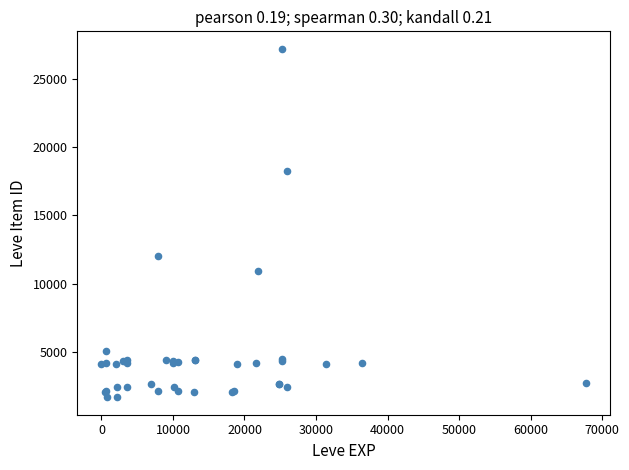

What Y value in the scatter plot is closest to 14448?

12018